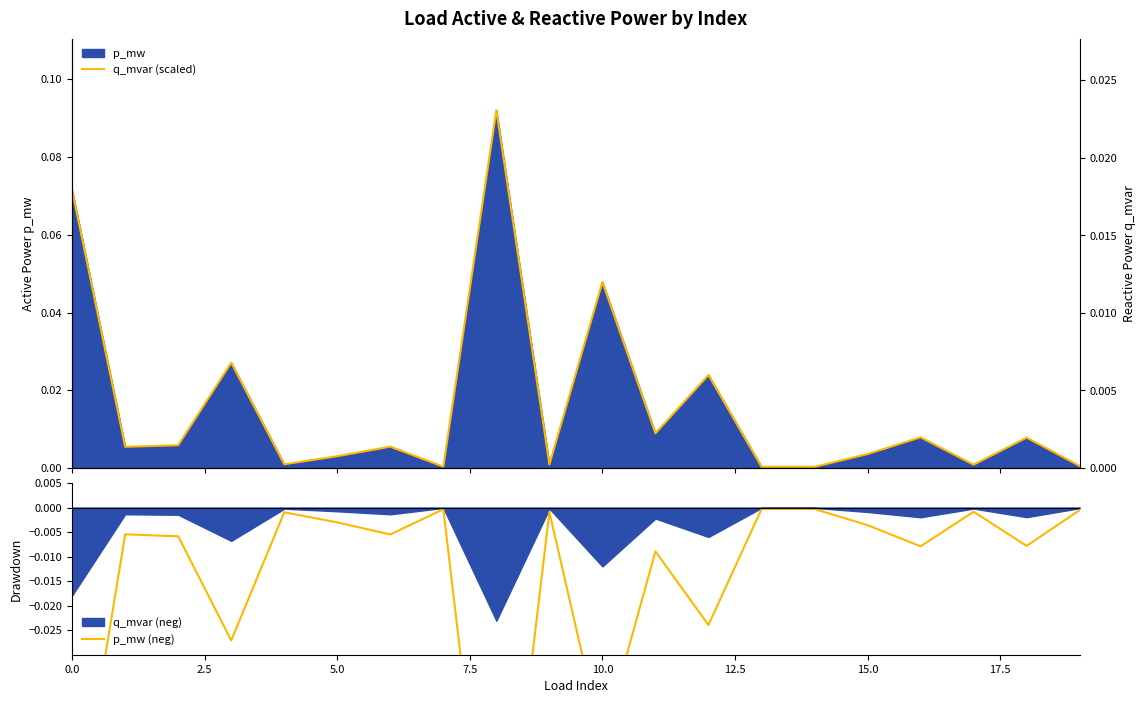

At which label is p_mw (neg) closest to 0?

14